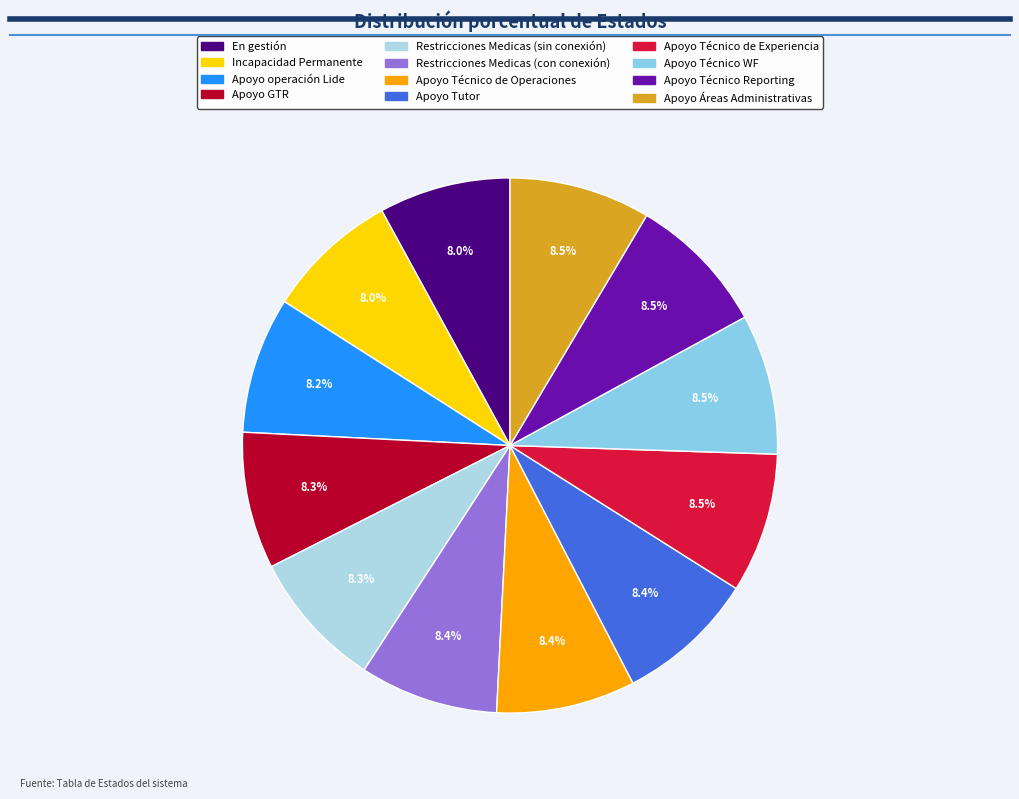

To the nearest percent, what portion does Apoyo Técnico de Operaciones represent?

8%